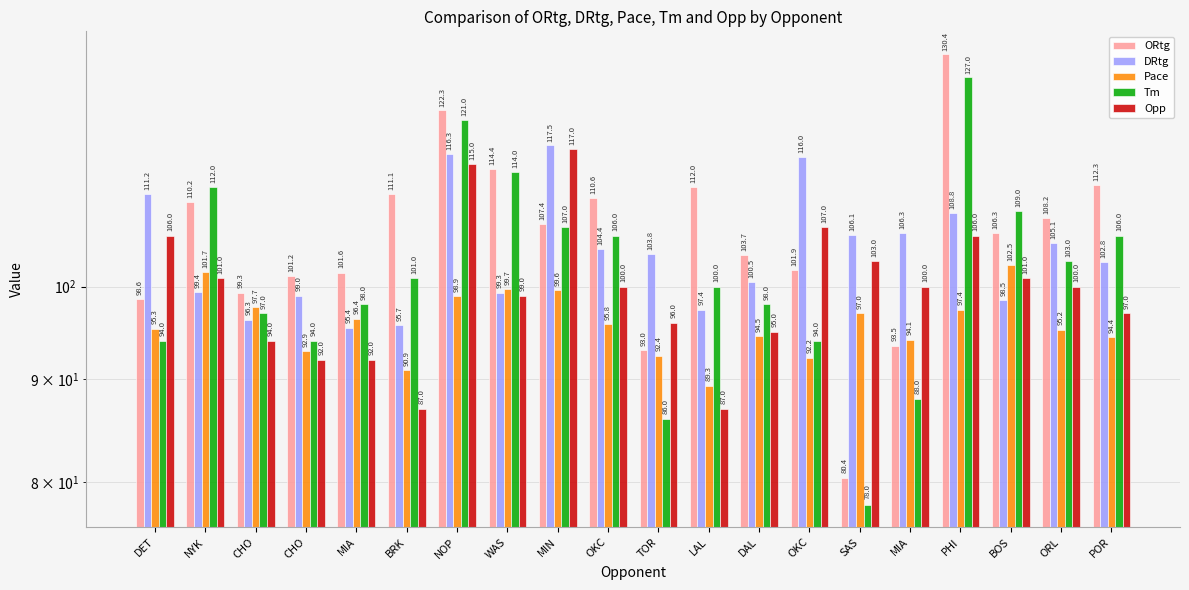

What are all the series names shown in the legend?

ORtg, DRtg, Pace, Tm, Opp